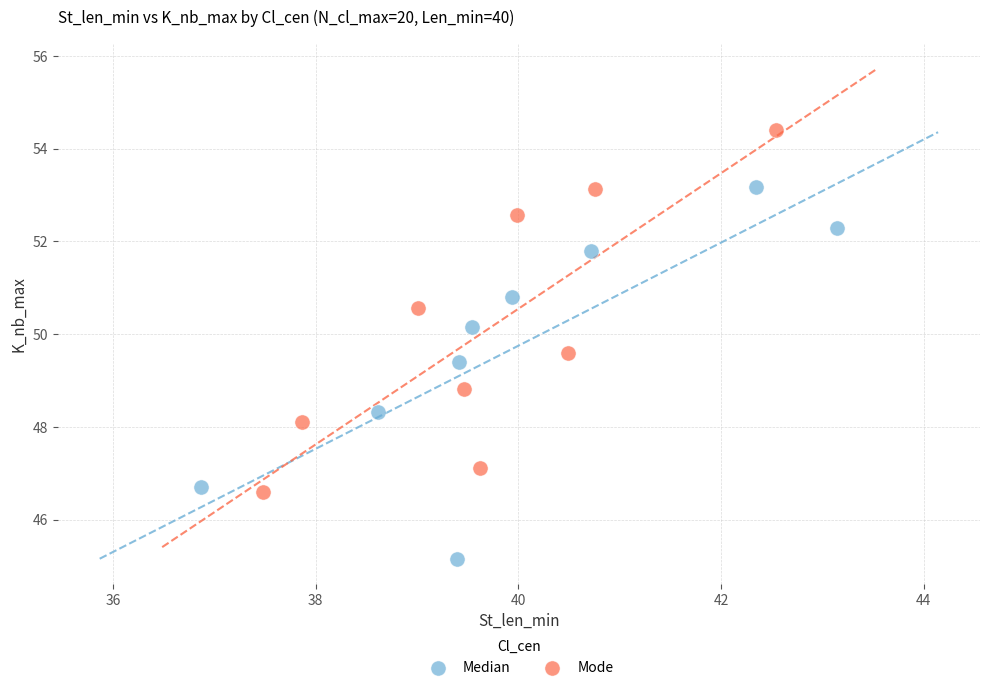

Which series has the widest spread of Y values?

Median